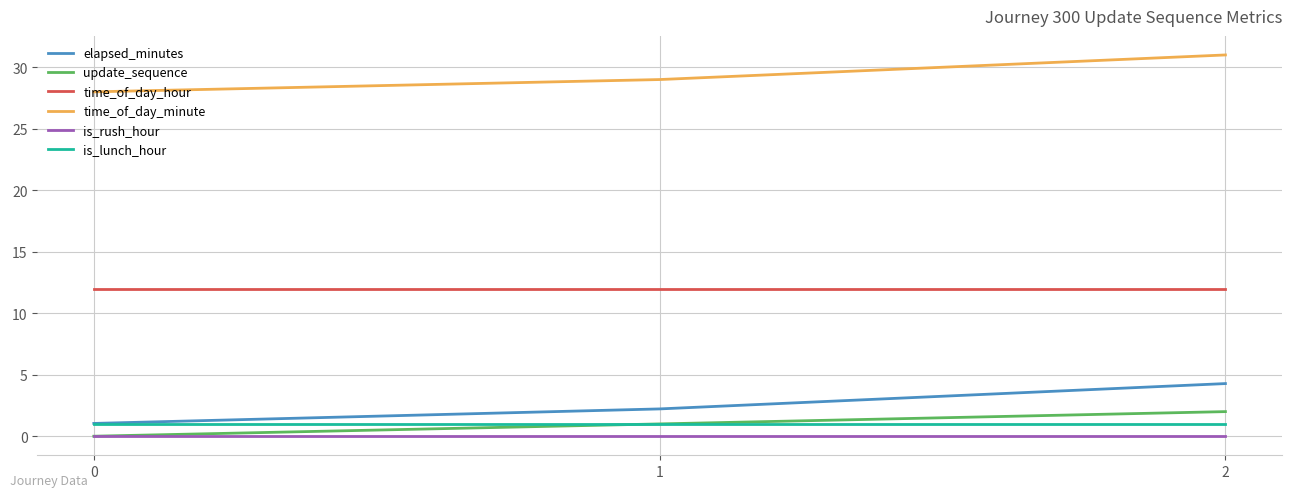

Which series has the largest total across all categories?

time_of_day_minute